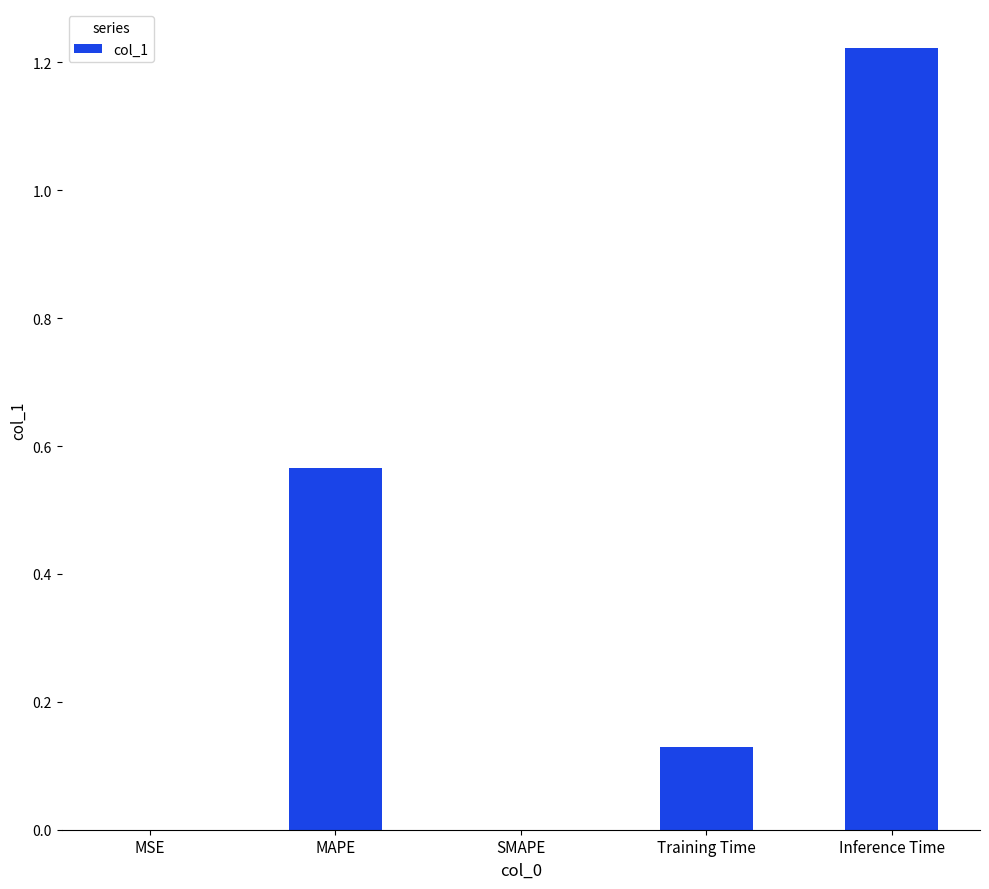

Is it true that the value at MSE is 0.0?

True